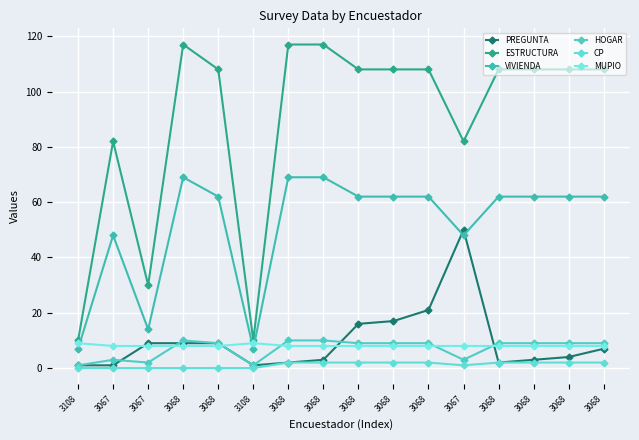

Is it true that ESTRUCTURA equals 49 at 3068?

False